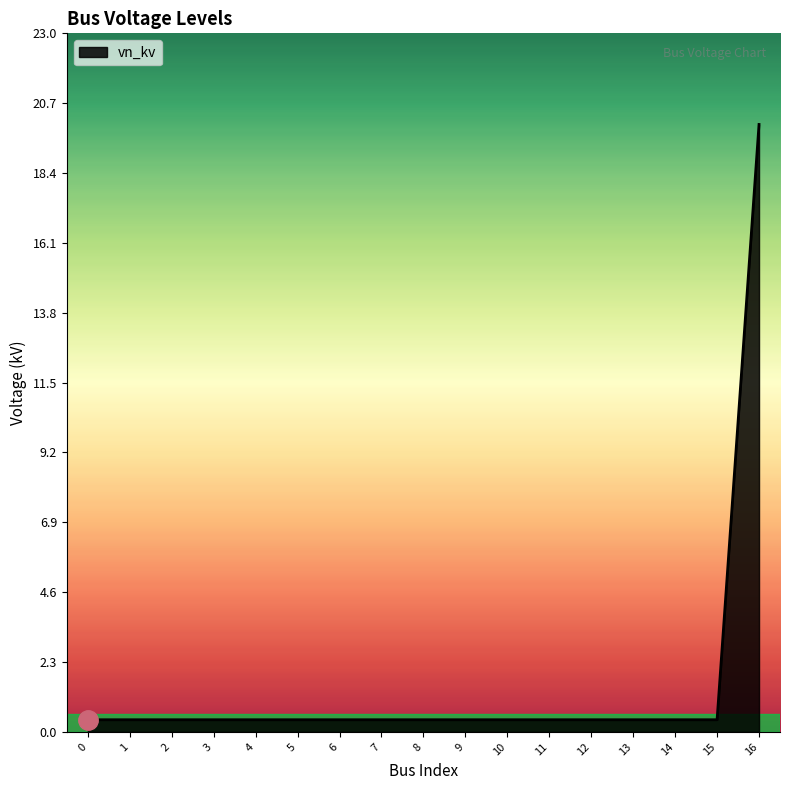

What is the difference between the maximum and minimum values?

19.6